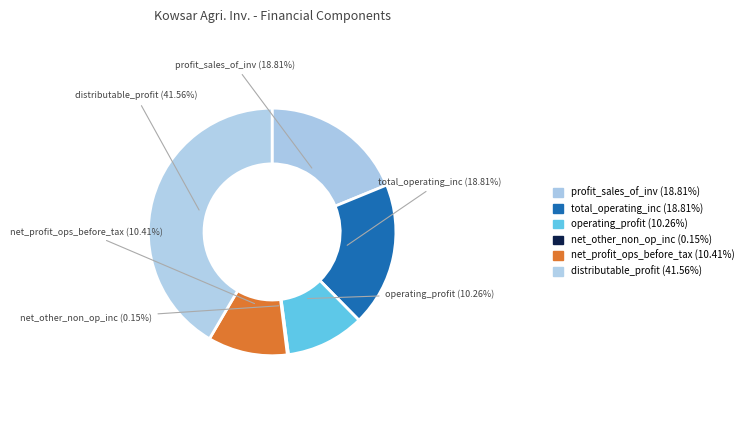

Is the sum of distributable_profit and profit_sales_of_inv greater than half?

Yes